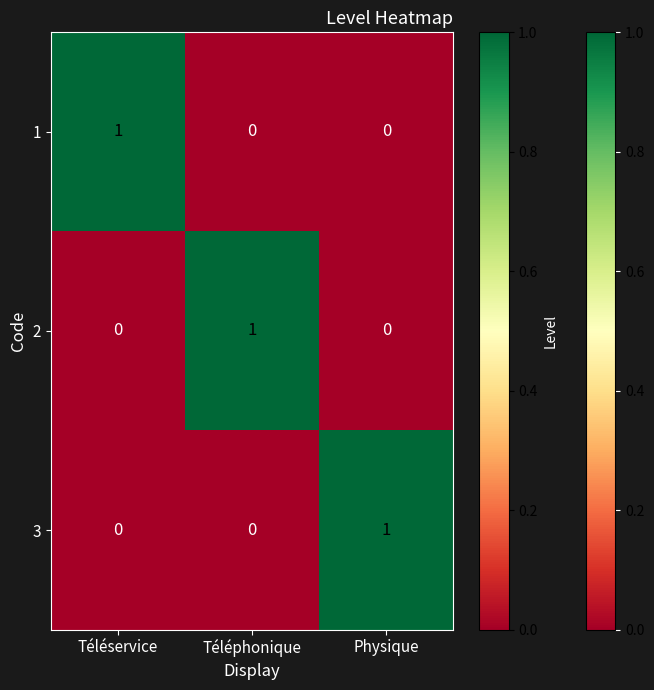

Which category has the highest value in the 1 series?

Téléservice